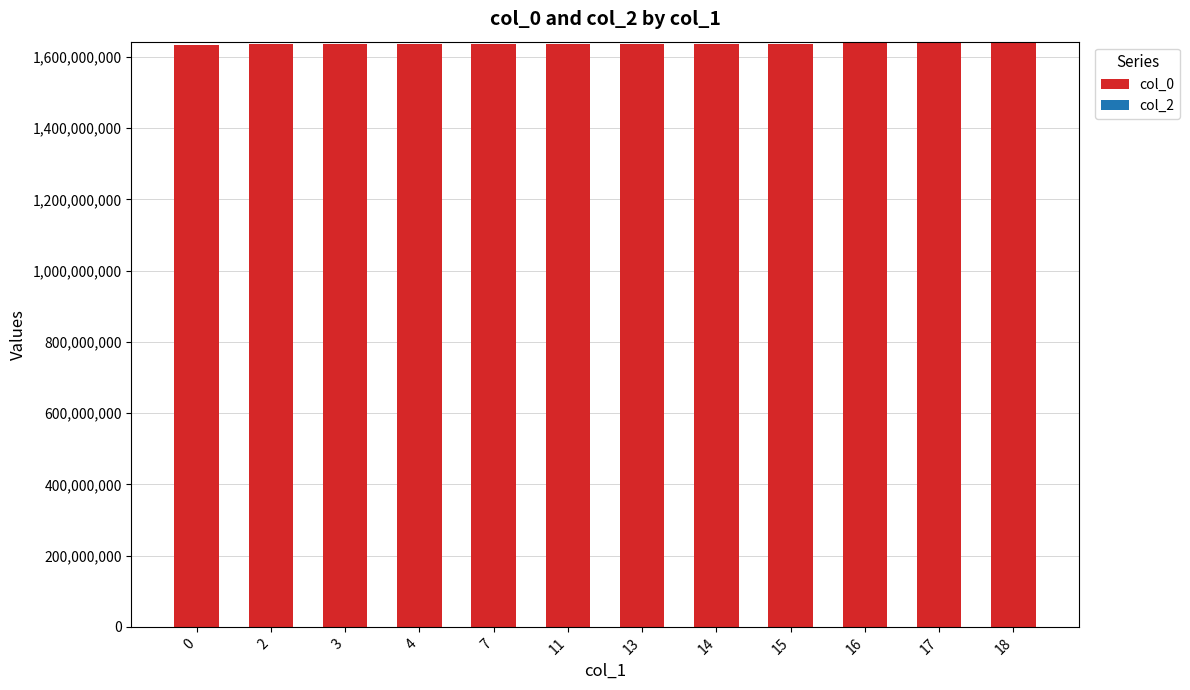

The value of col_0 at 11 is 1635790588. True or false?

True